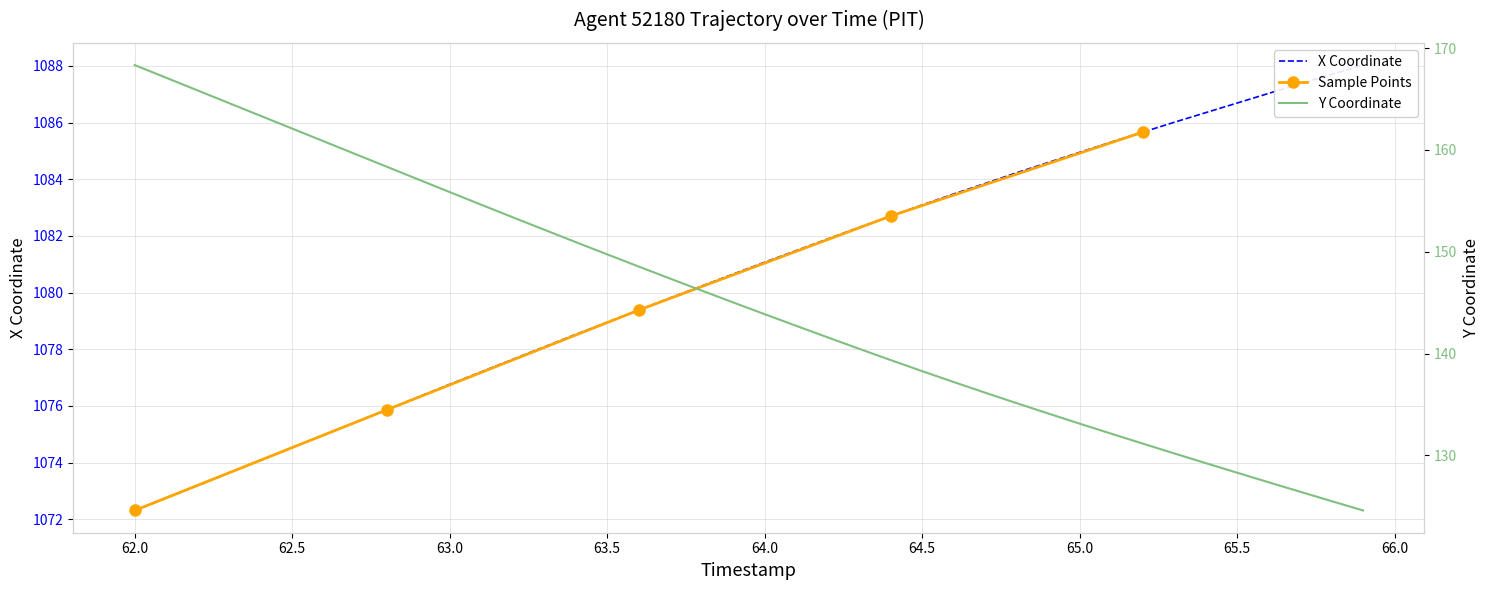

What is the maximum value shown in the chart?

1088.0